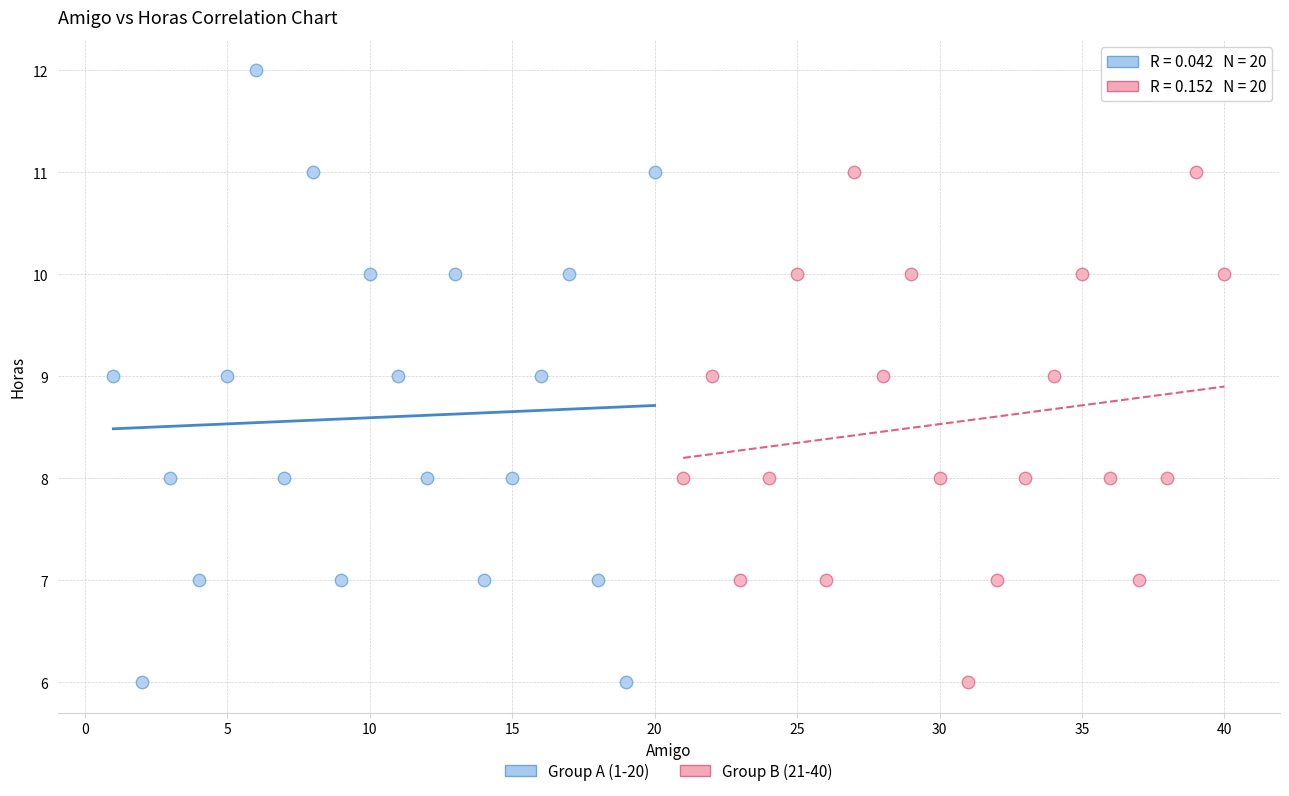

Which series has the widest spread of Y values?

Group A (1-20)